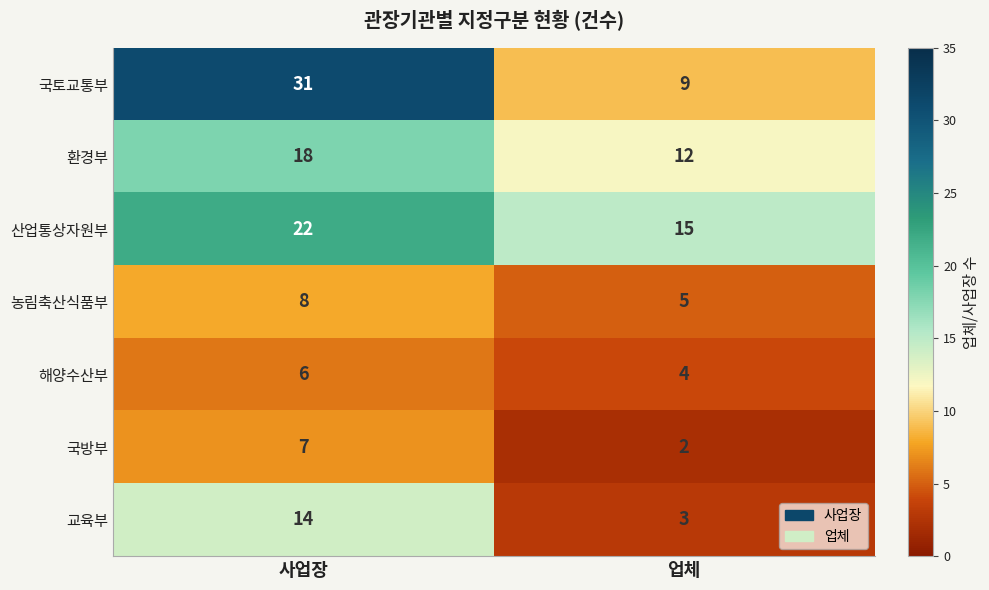

Count the number of data series in this chart.

7